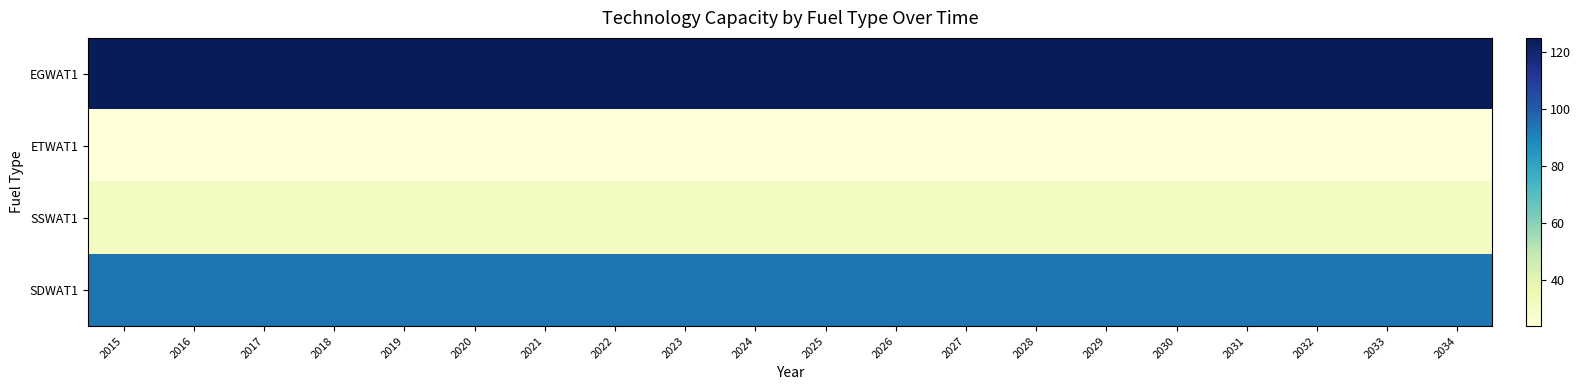

Which series has the largest total across all categories?

EGWAT1